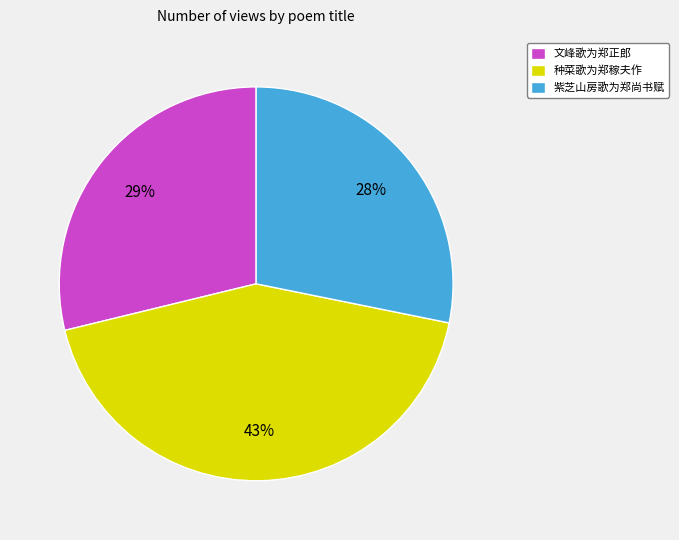

Count the number of slices in the pie.

3